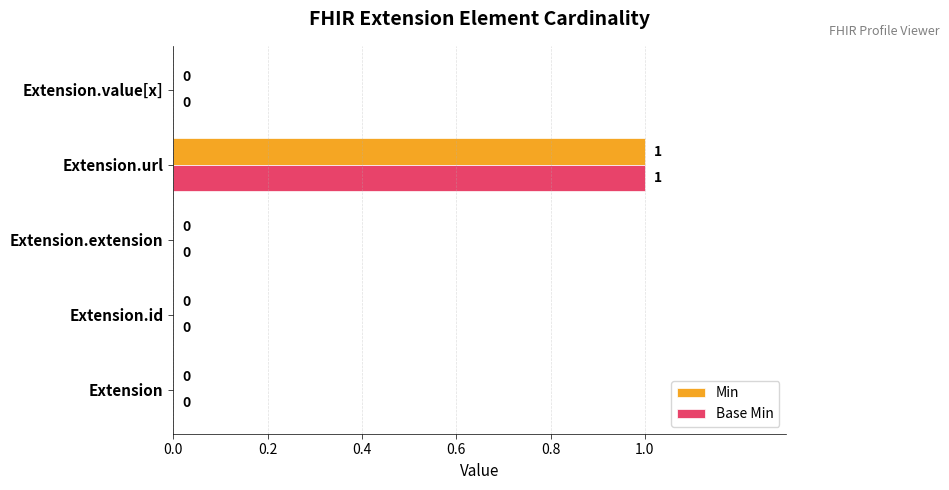

At which category is the sum across all series the highest?

Extension.url